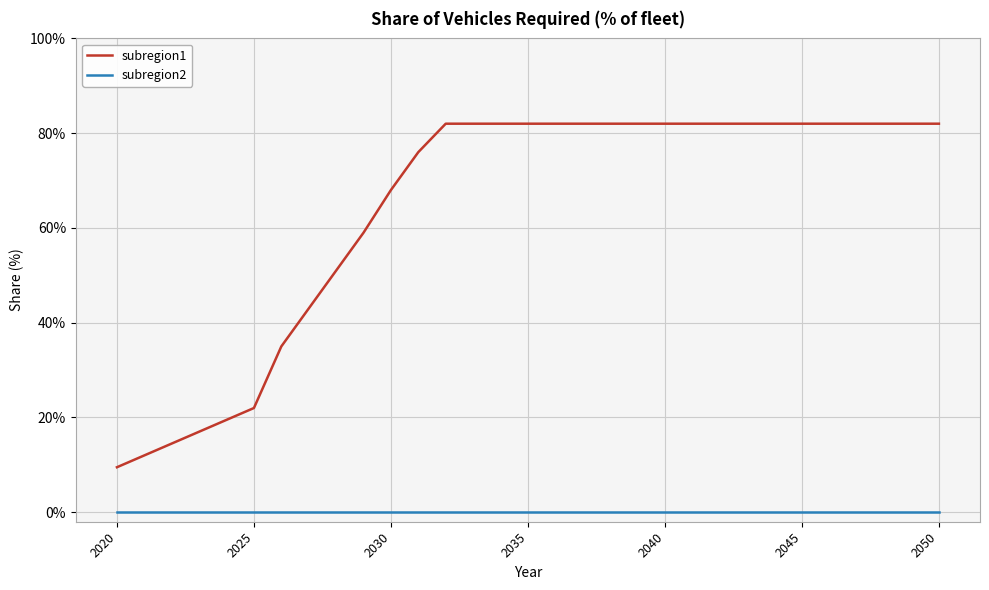

Reading left to right, transcribe all the data shown in this chart.

subregion1: 0.1	0.1	0.1	0.2	0.2	0.2	0.3	0.4	0.5	0.6	0.7	0.8	0.8	0.8	0.8	0.8	0.8	0.8	0.8	0.8	0.8	0.8	0.8	0.8	0.8	0.8	0.8	0.8	0.8	0.8	0.8
subregion2: 0.0	0.0	0.0	0.0	0.0	0.0	0.0	0.0	0.0	0.0	0.0	0.0	0.0	0.0	0.0	0.0	0.0	0.0	0.0	0.0	0.0	0.0	0.0	0.0	0.0	0.0	0.0	0.0	0.0	0.0	0.0